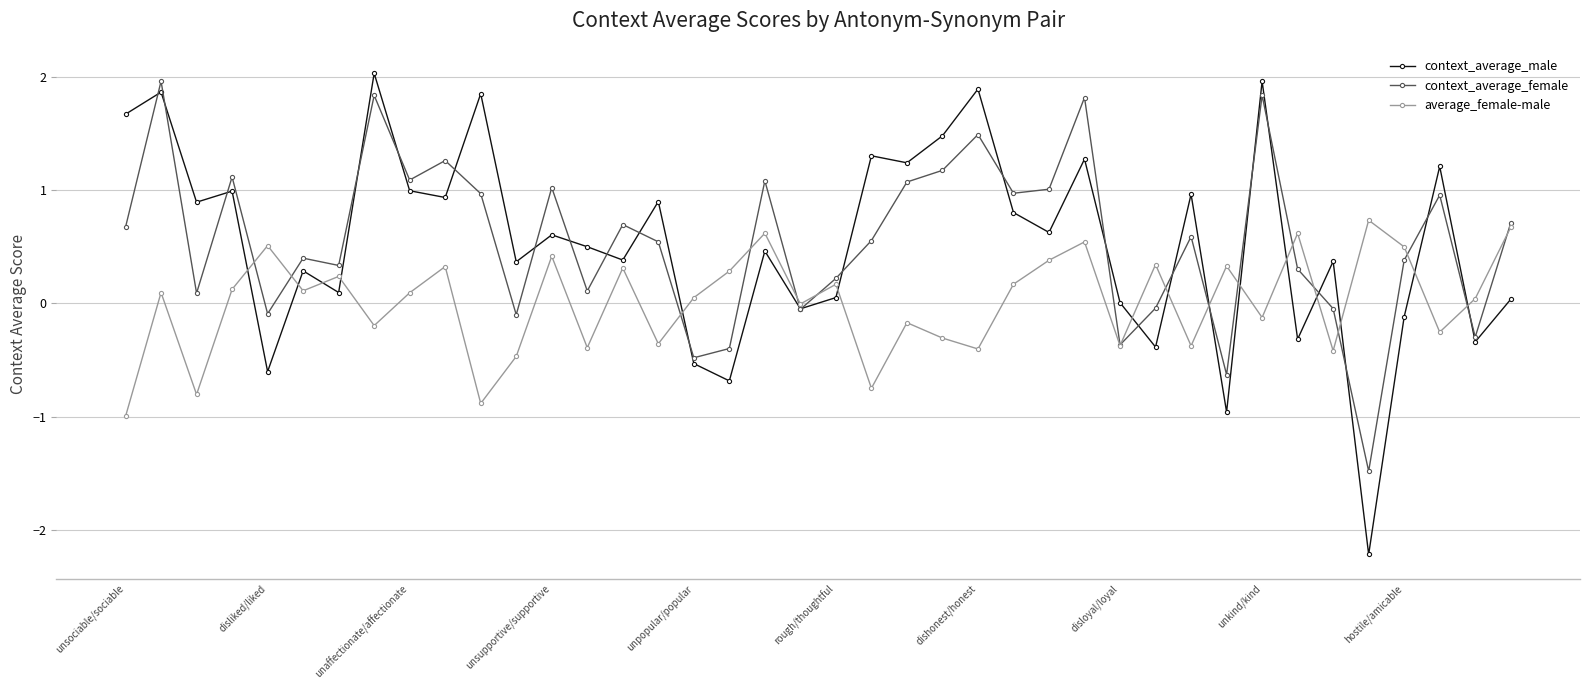

True or false: context_average_female has more than 1 interior local peaks.

True